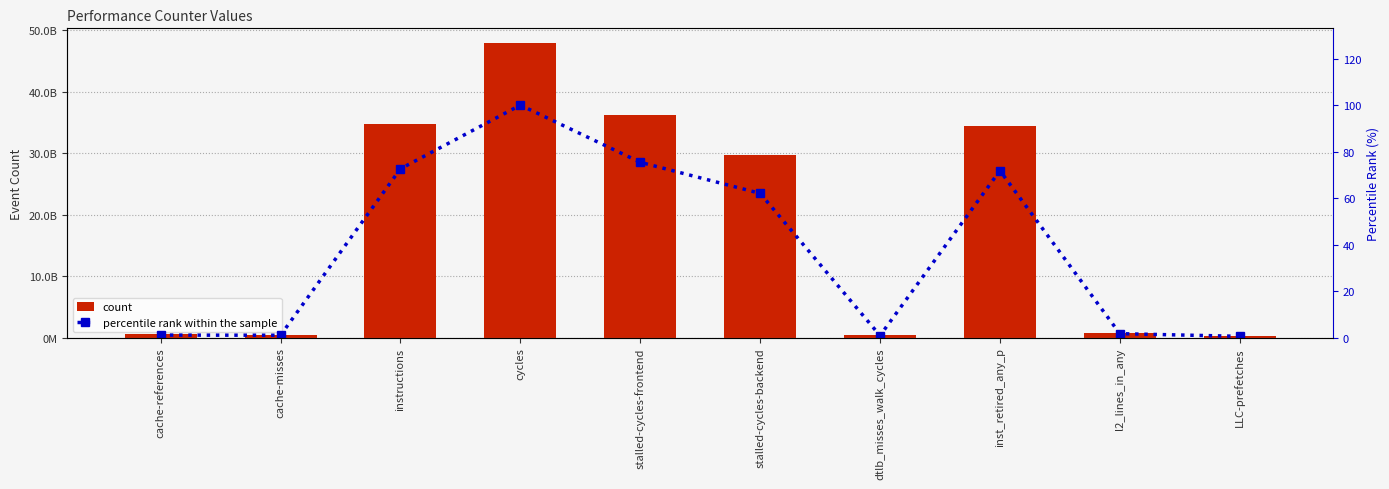

What is the difference between the second highest and second lowest values in the percentile rank within the sample series?

74.5